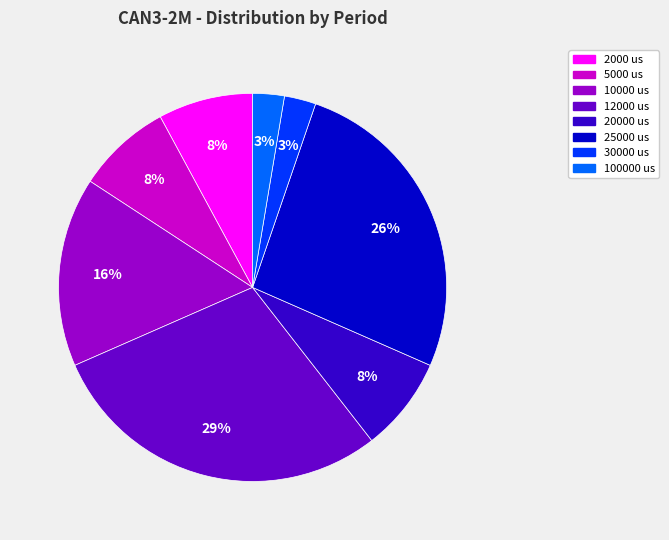

Which has a higher value, 20000 us or 100000 us?

20000 us